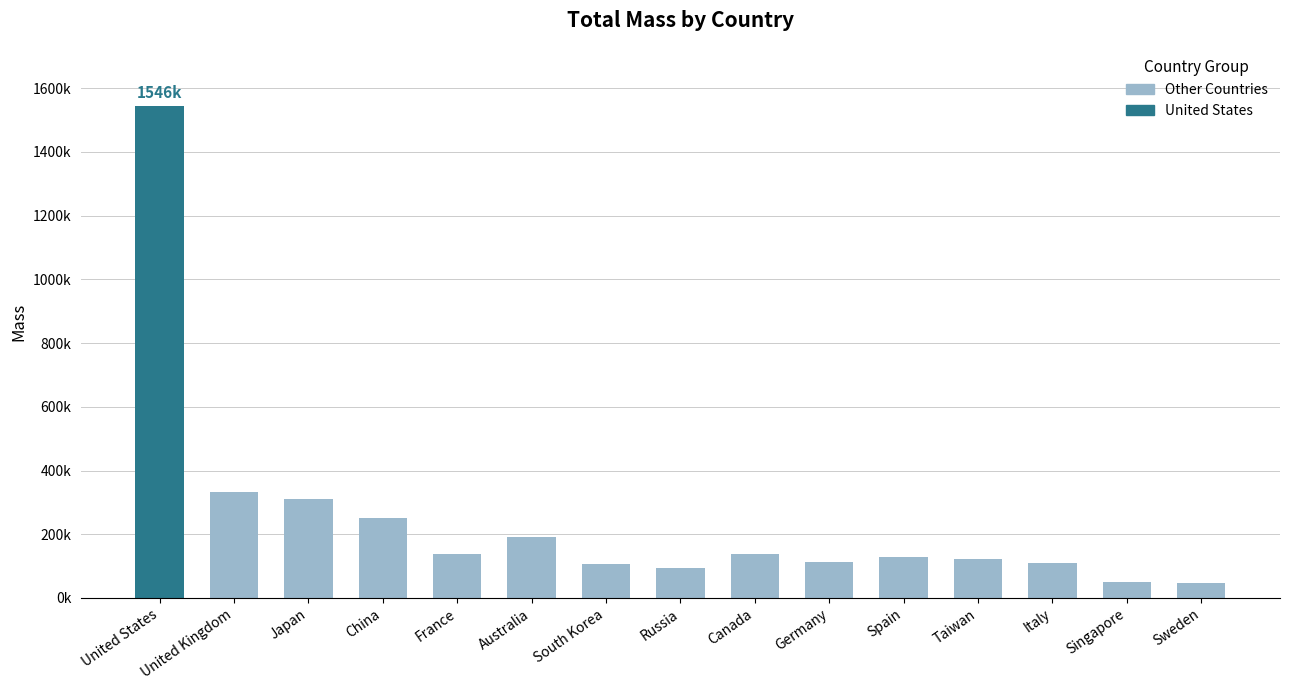

Are the bars horizontal?

No